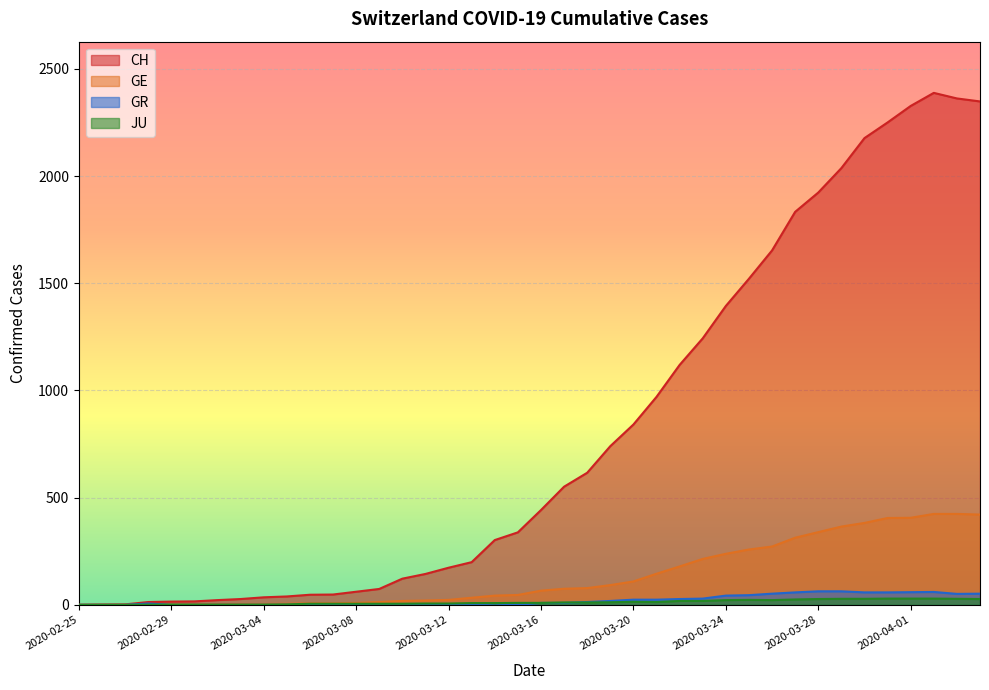

What are all the series names shown in the legend?

CH, GE, GR, JU